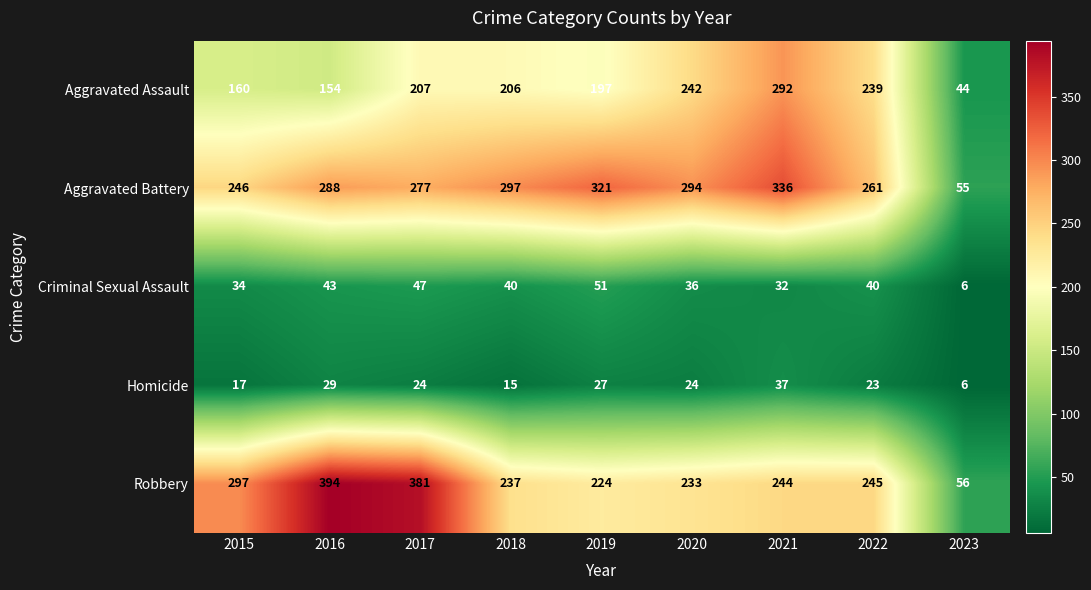

Is it true that Homicide equals 37 at 2021?

True